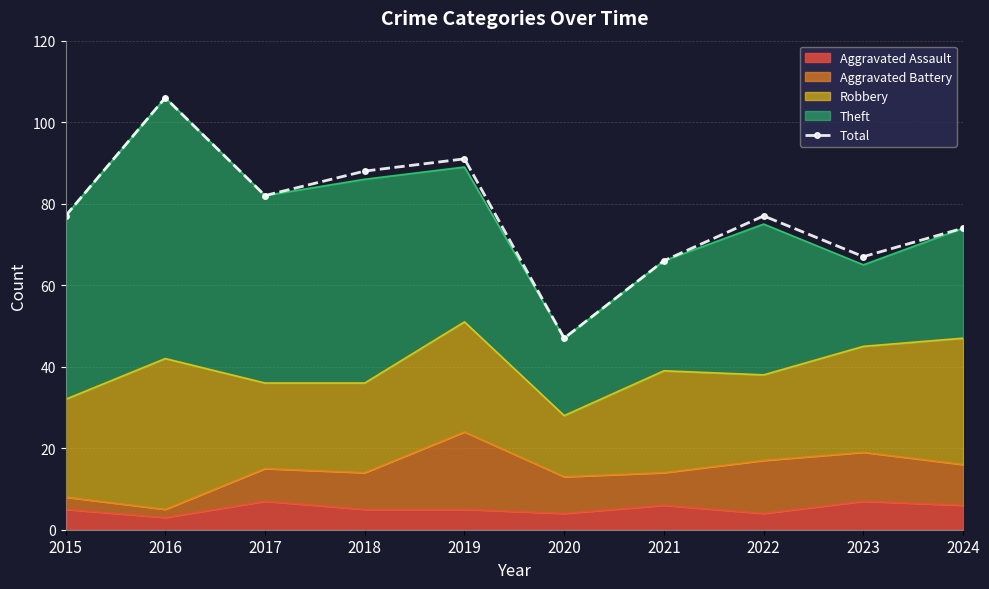

Reading left to right, transcribe all the data shown in this chart.

2015=77	2016=106	2017=82	2018=88	2019=91	2020=47	2021=66	2022=77	2023=67	2024=74